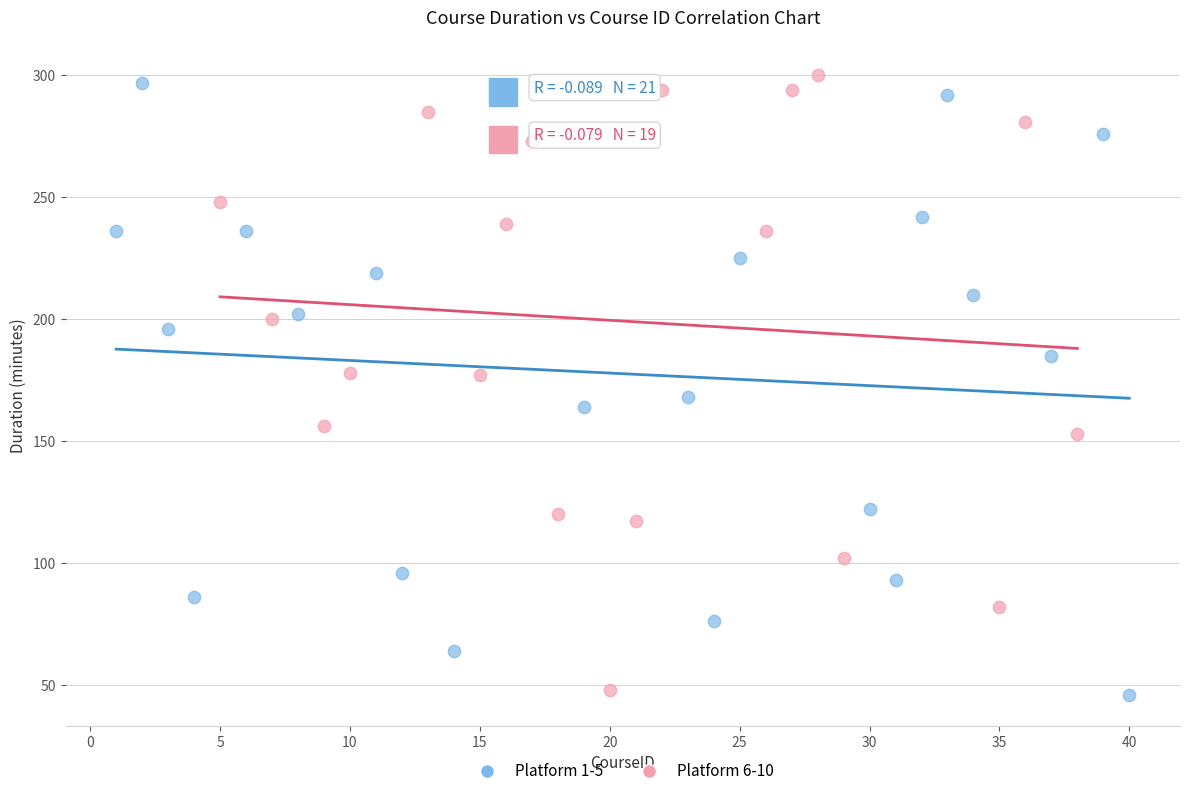

What are all the series names shown in the legend?

Platform 1-5, Platform 6-10